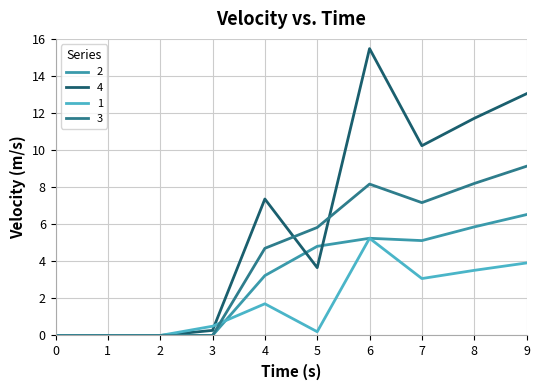

Which series has the largest total across all categories?

4